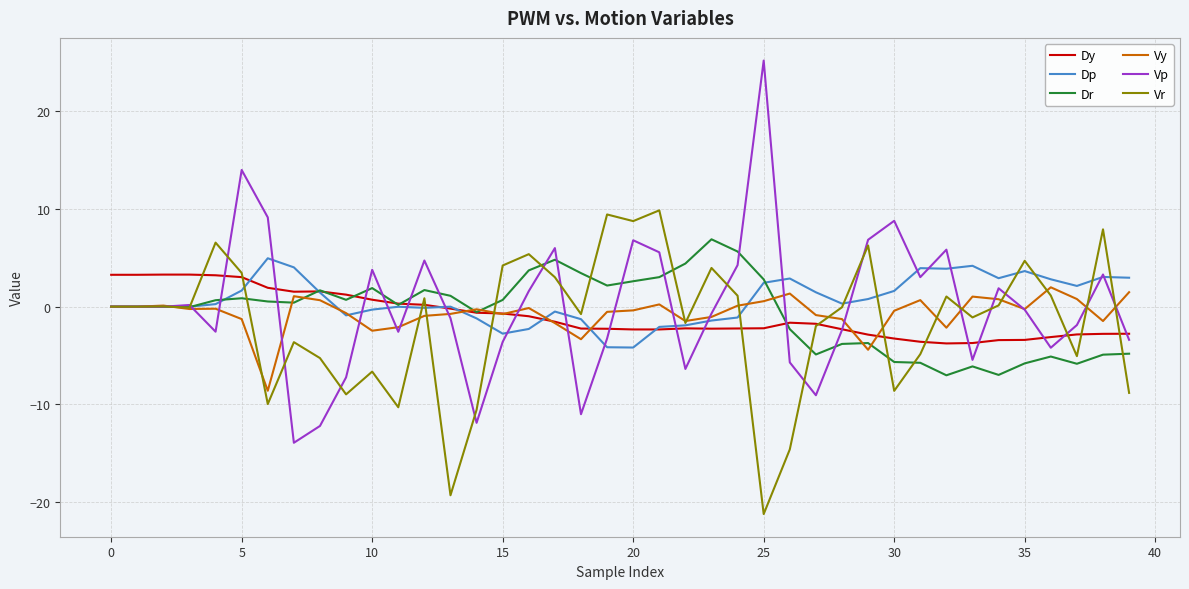

Which series has the widest spread of values?

Vp